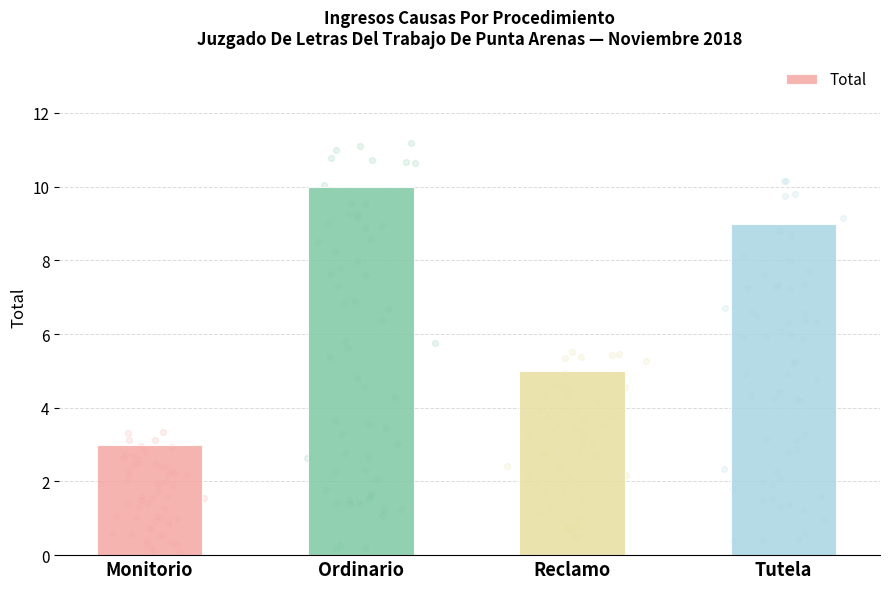

What is the change in value from Reclamo to Tutela?

+4